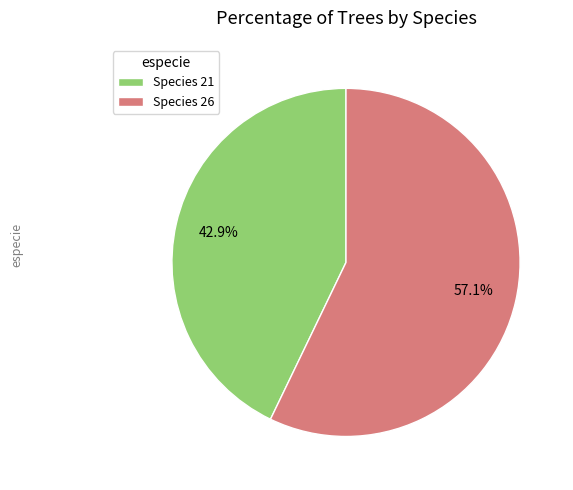

Combined, do Species 21 and Species 26 account for over 50%?

Yes